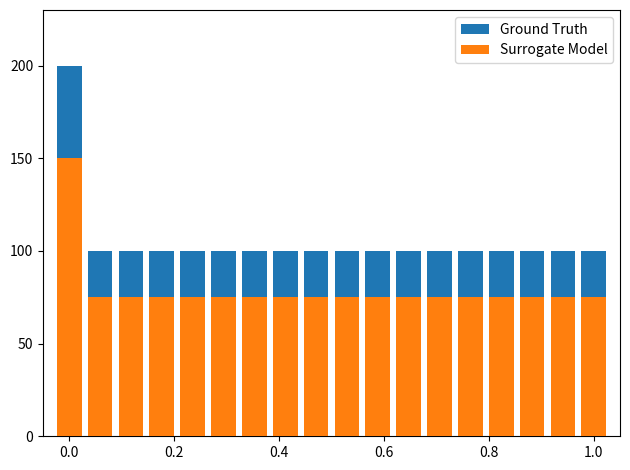

The Ground Truth series shows 29 at 1.0. True or false?

False